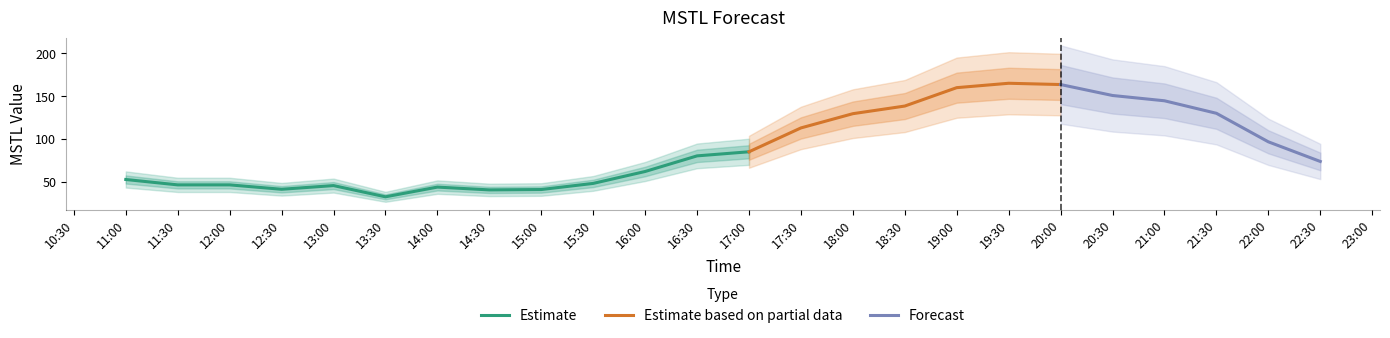

What is the smallest value displayed?

32.3